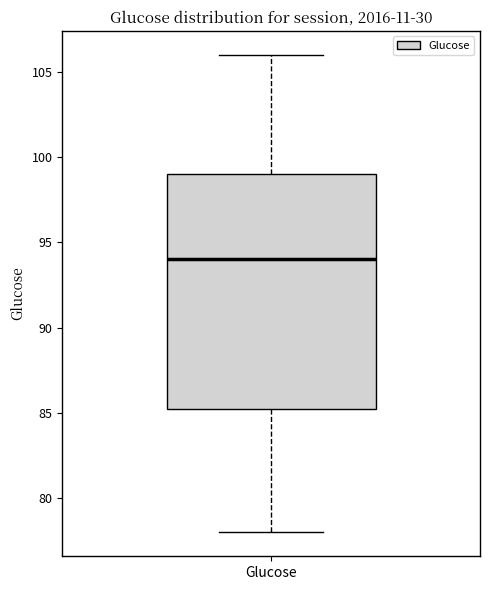

Transcribe this box plot: give where the median line is, the range the box spans, and where the two whiskers end, as read against the y-axis. The values are not printed on the chart, so give them approximately, as read against the axis.

median 94.0, box 85.5 to 99.0, whiskers 78.0 to 106.0